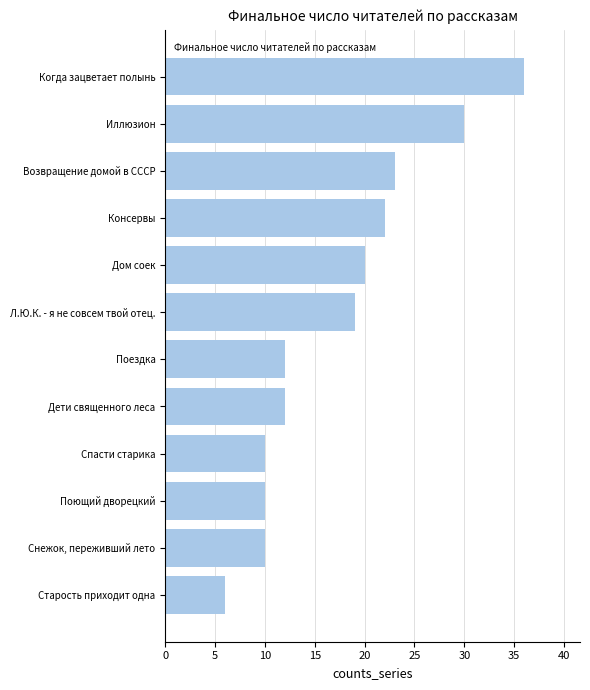

How many bars are there in total?

12